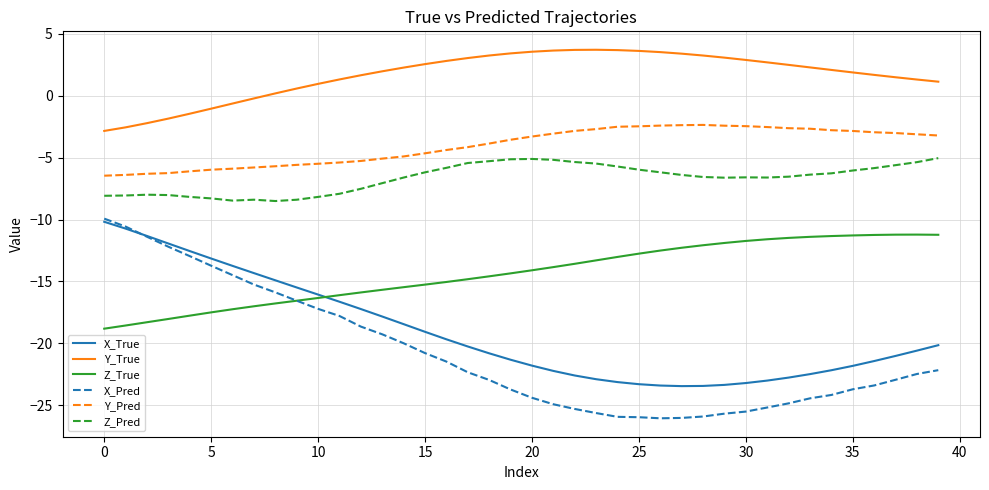

True or false: Z_Pred and Z_True cross at least once.

False